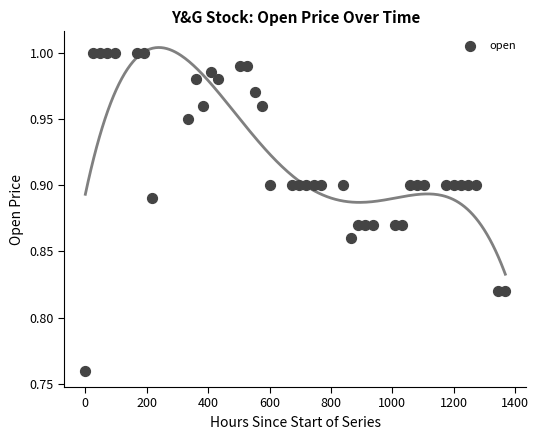

What is the range of X values (max minus min)?

1368.0